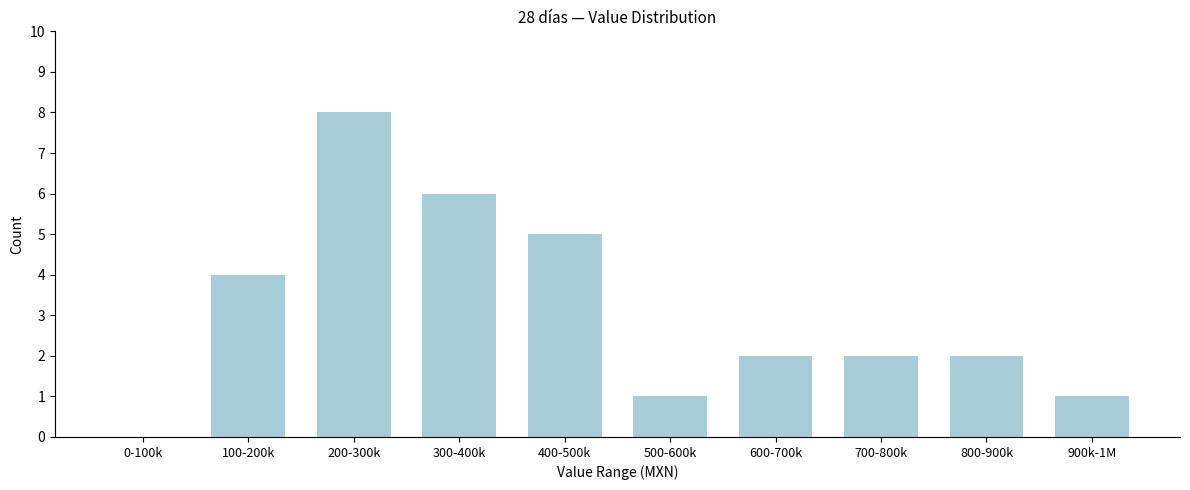

Reading left to right, what are all the values shown in this chart?

0-100k=0	100-200k=4	200-300k=8	300-400k=6	400-500k=5	500-600k=1	600-700k=2	700-800k=2	800-900k=2	900k-1M=1